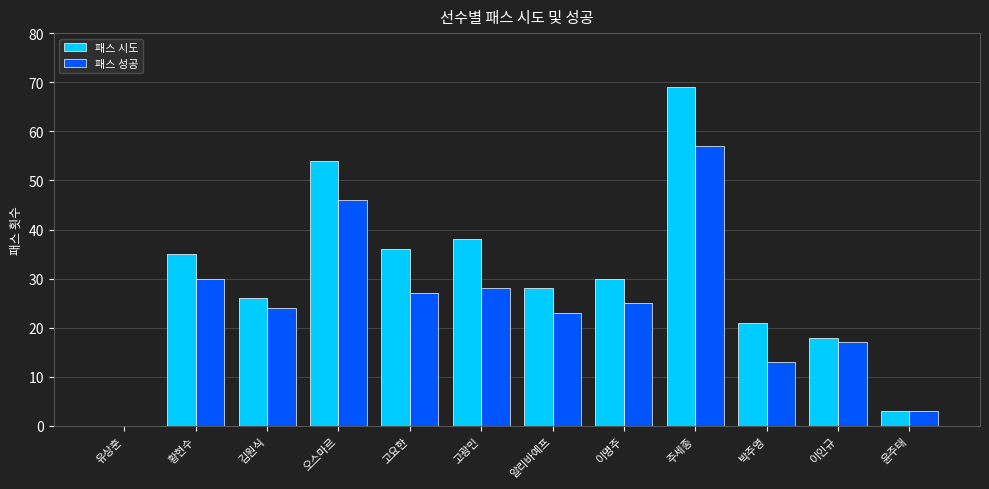

Count the number of data series in this chart.

2